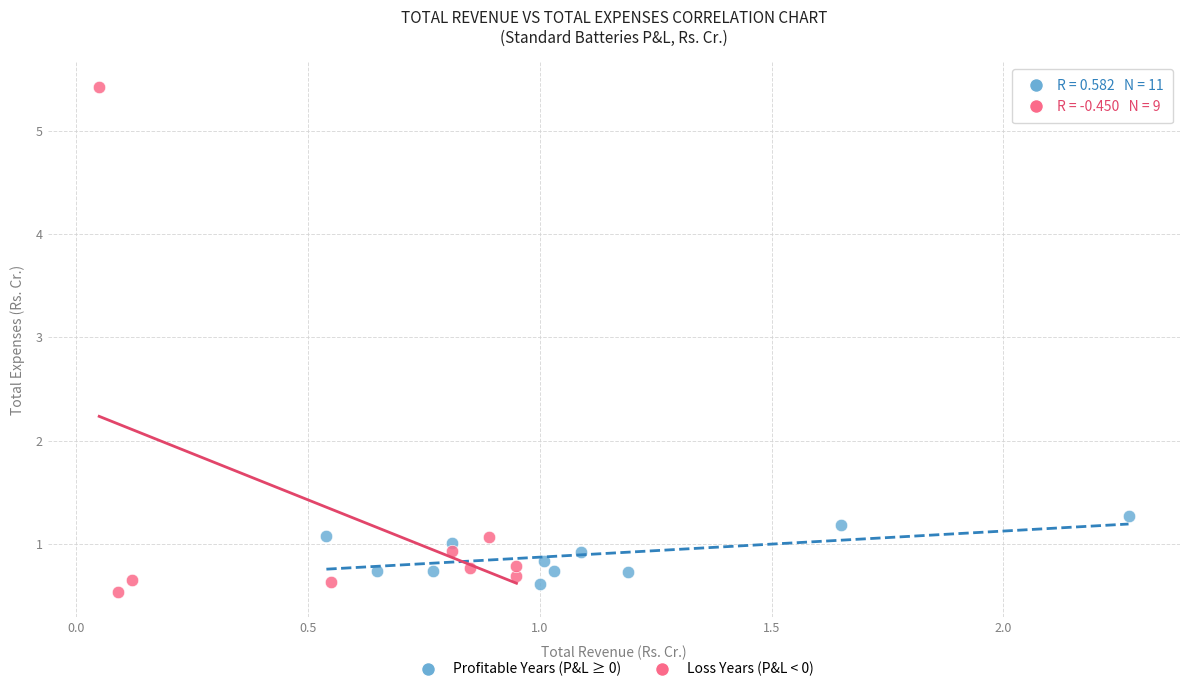

Which series has the largest Y range (max minus min)?

Loss Years (P&L < 0)